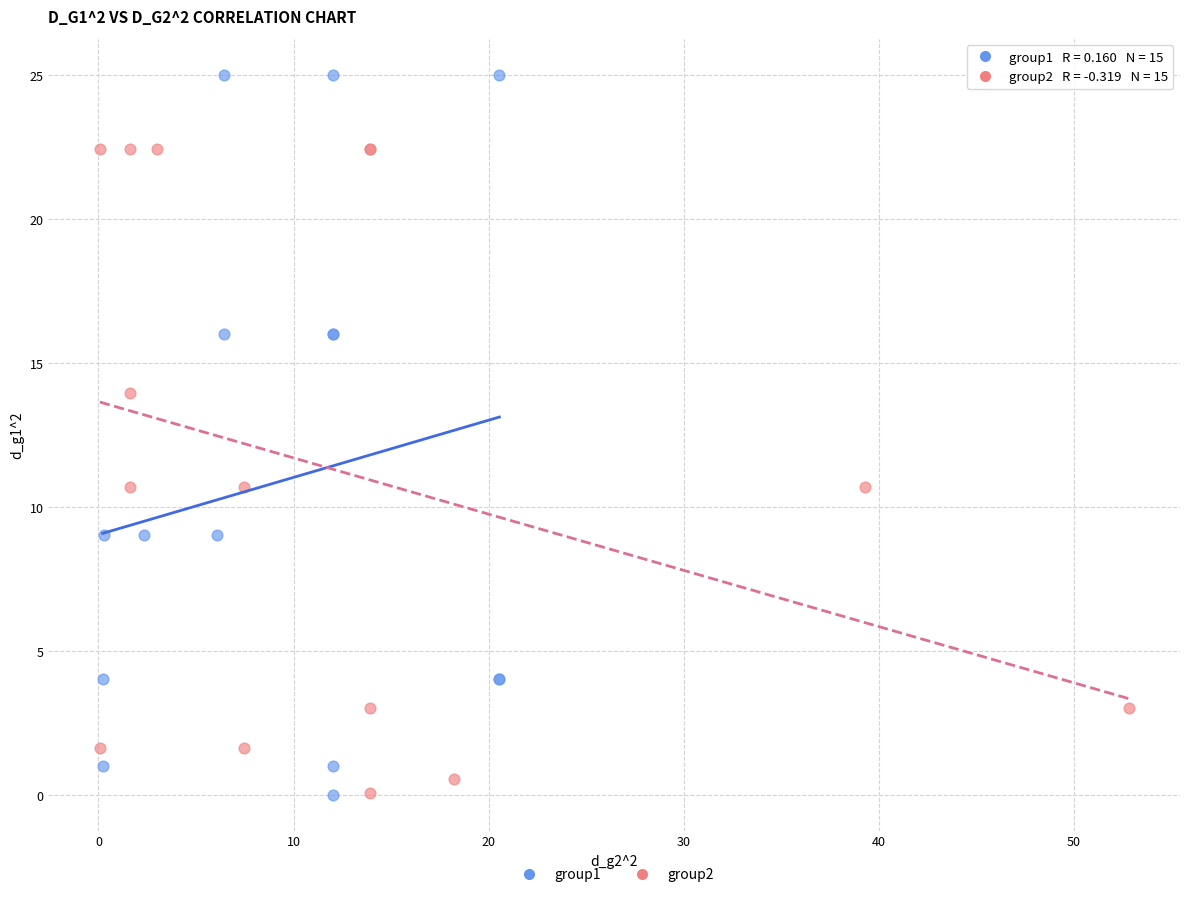

Which series contains the highest Y value?

group1